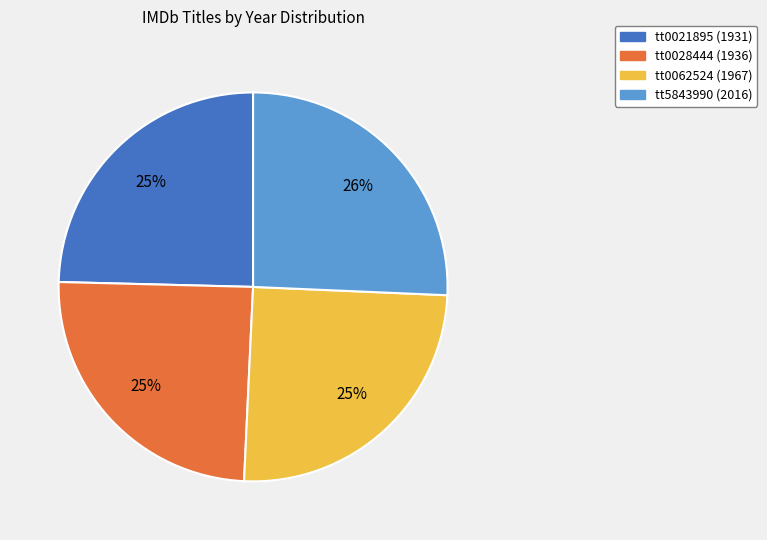

Is tt0021895 the majority of the pie?

No